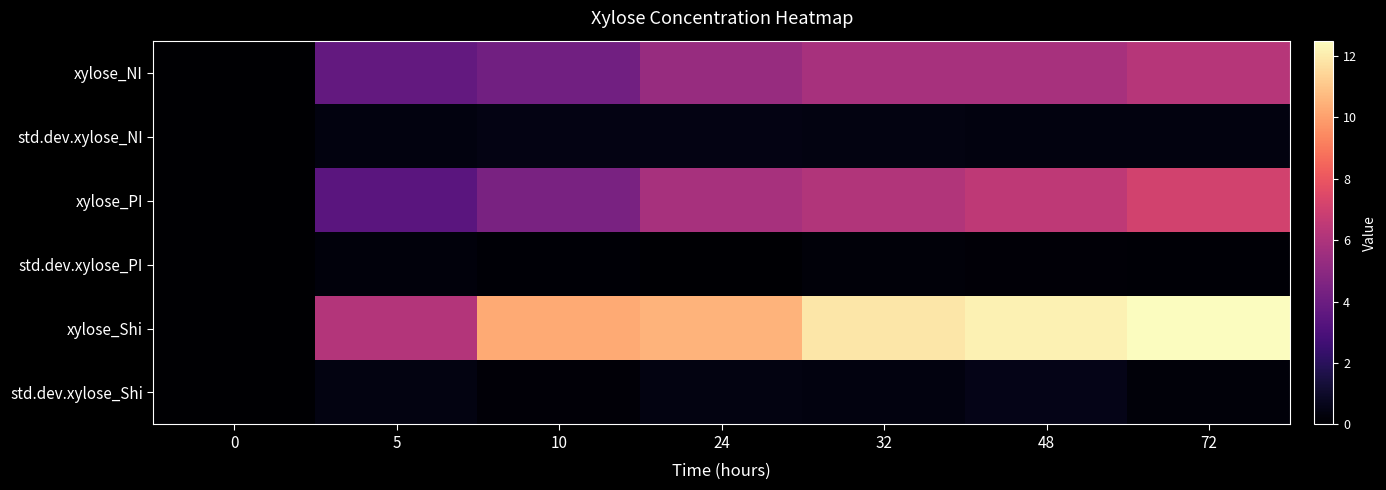

What is the spread (max minus min) of values at 48?

12.0